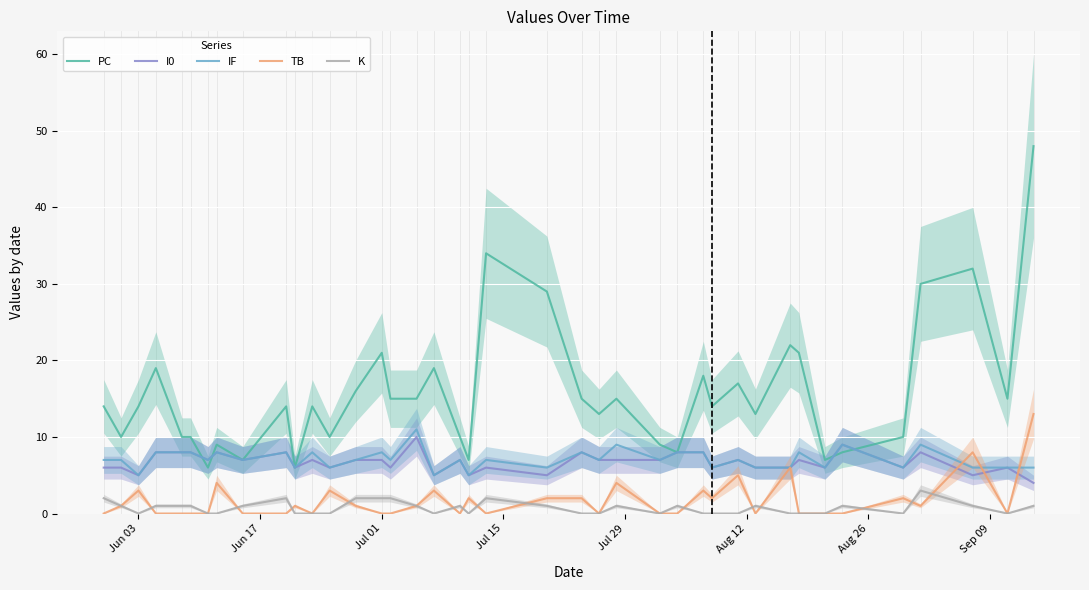

True or false: K and IF cross at least once.

False